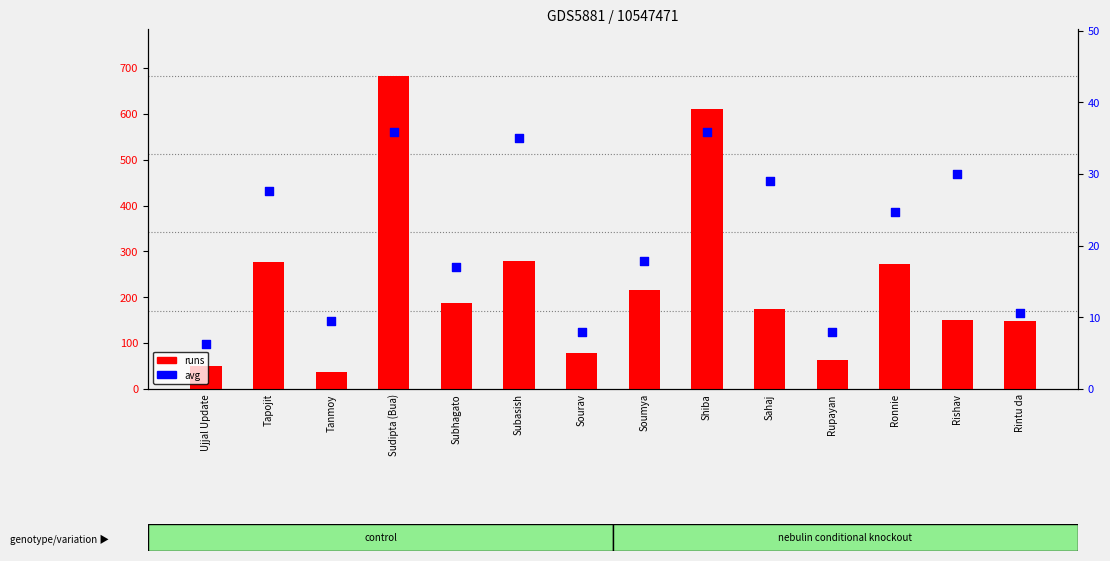

At how many categories does at least one series exceed 399?

2